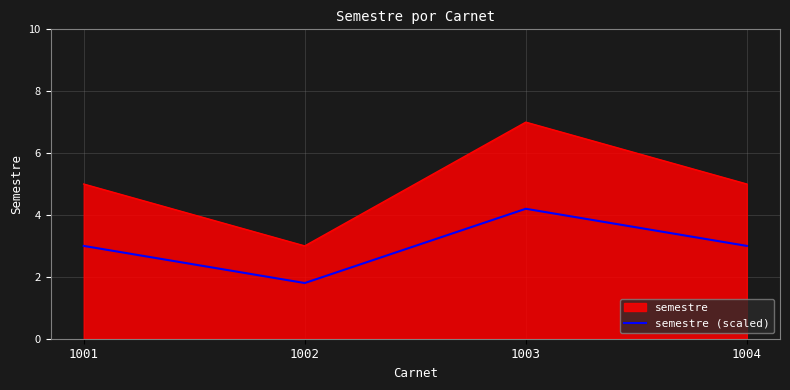

What is the spread (max minus min) of values at 1003?

2.8